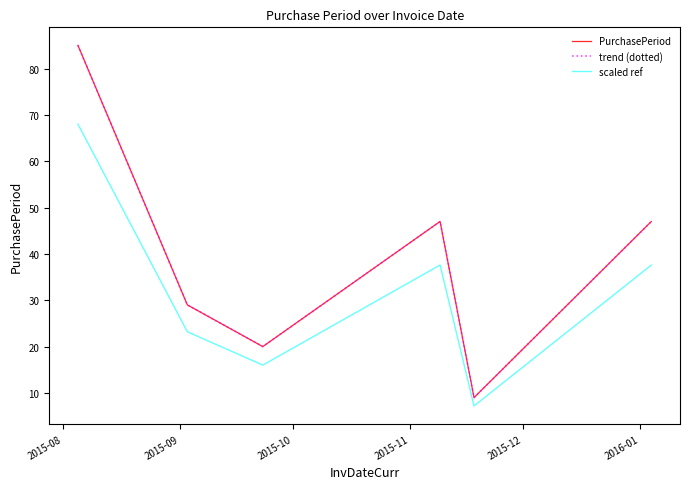

Does the chart display data point markers on the line(s)?

No